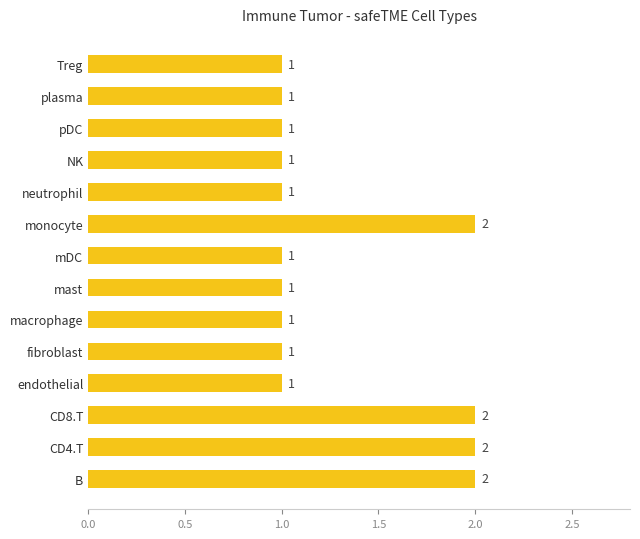

What is the change in value from mDC to monocyte?

+1